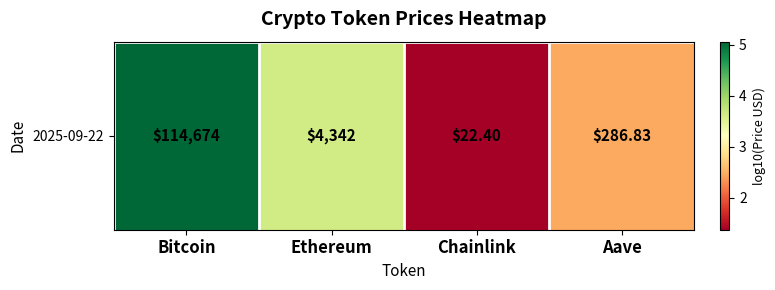

List the labels in order of value, largest first.

Bitcoin, Ethereum, Aave, Chainlink